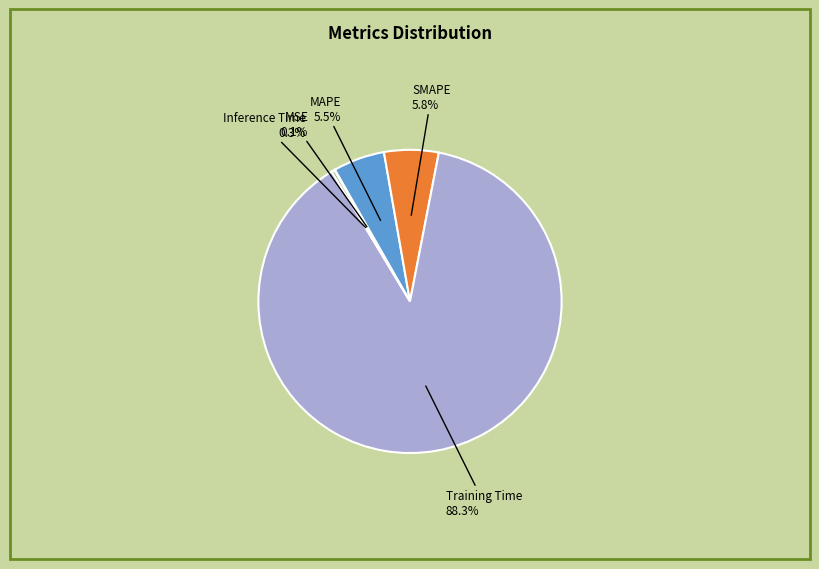

Which has a higher value, Training Time or Inference Time?

Training Time